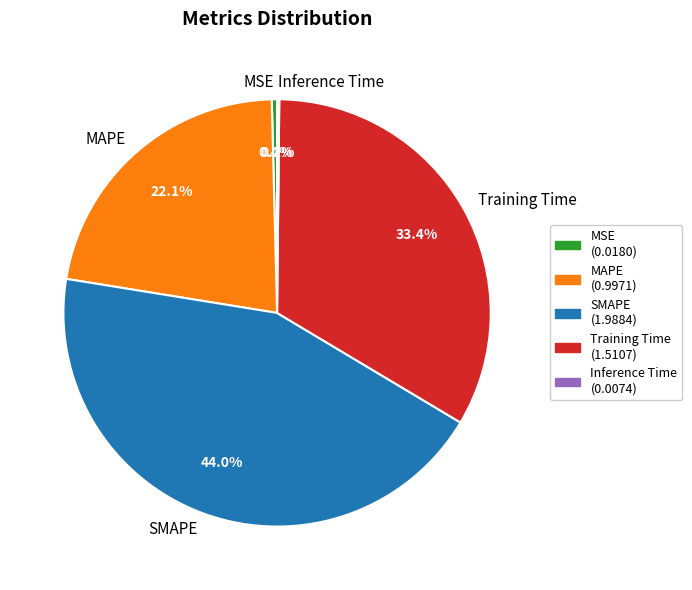

Is there a majority slice in this chart?

No